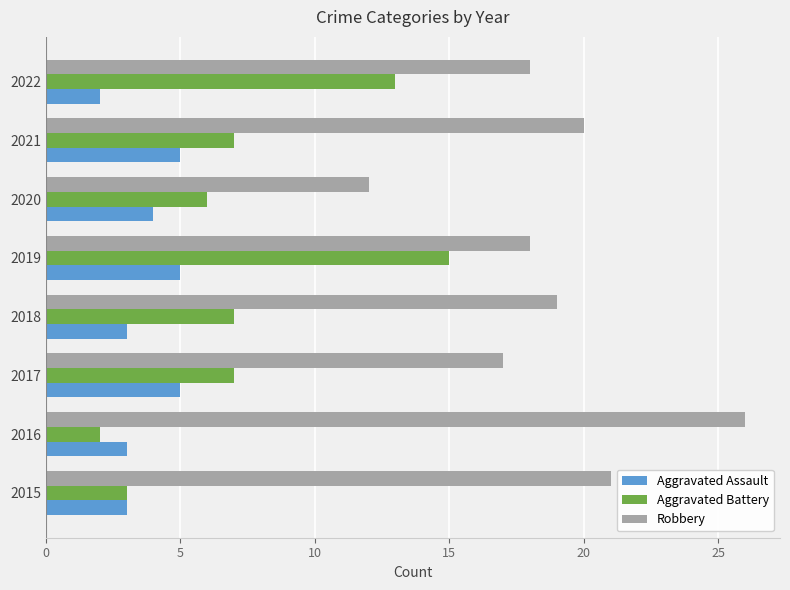

How many distinct data groups are displayed?

3